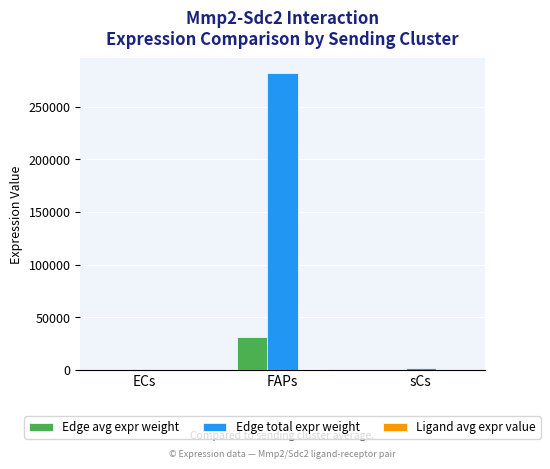

Which series has the largest total across all categories?

Edge total expr weight